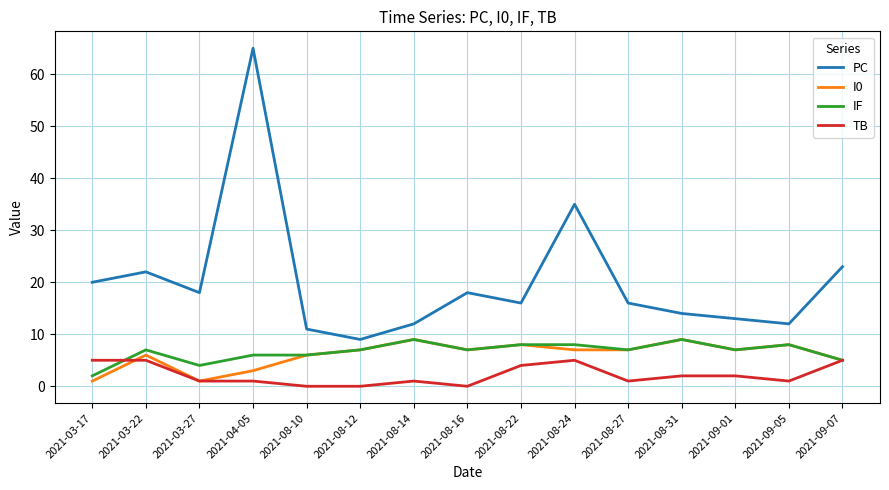

Which series has the widest spread of values?

PC